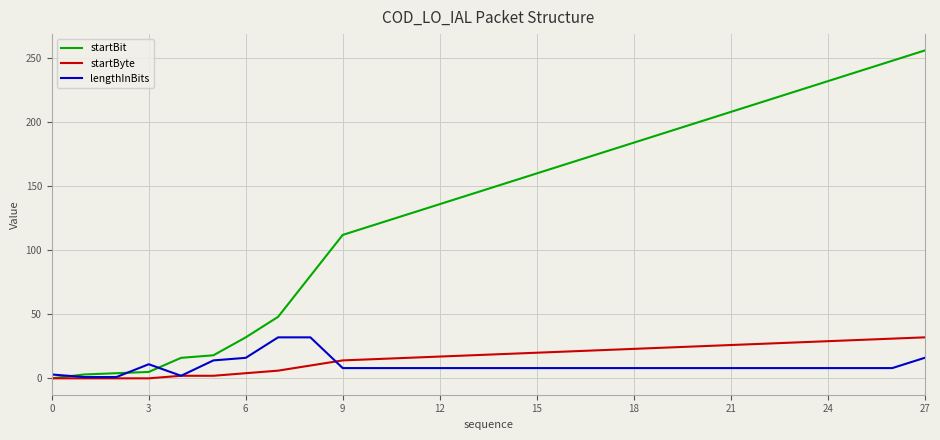

What is the maximum value for lengthInBits?

32